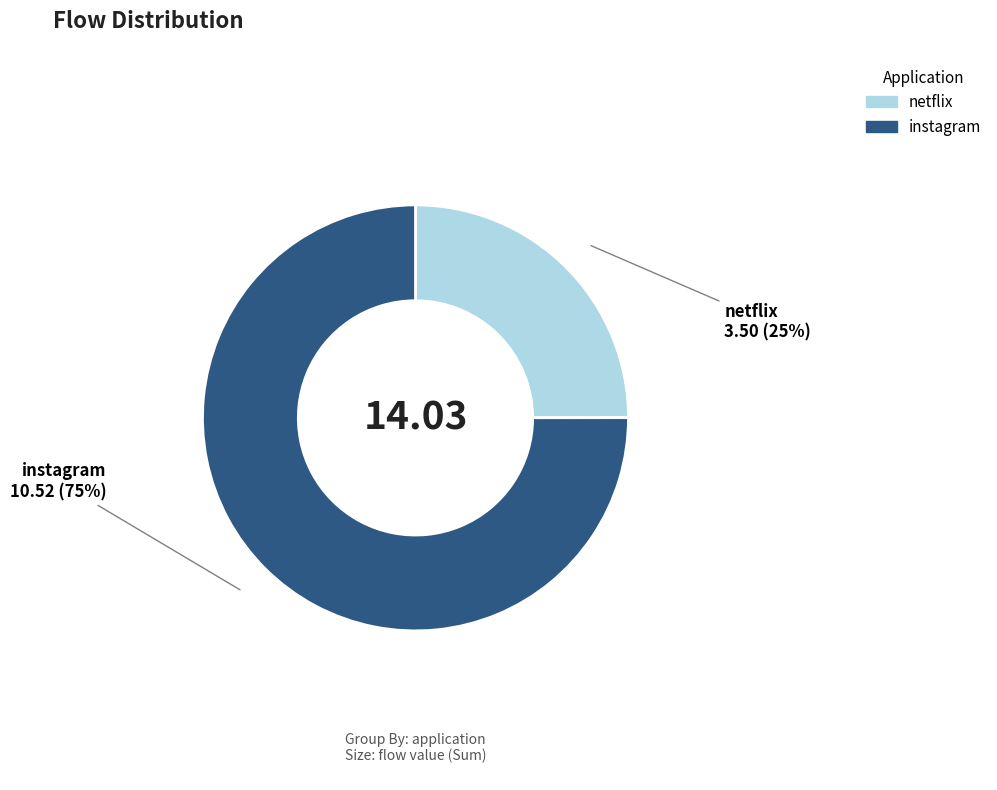

Does any single category account for the majority?

Yes